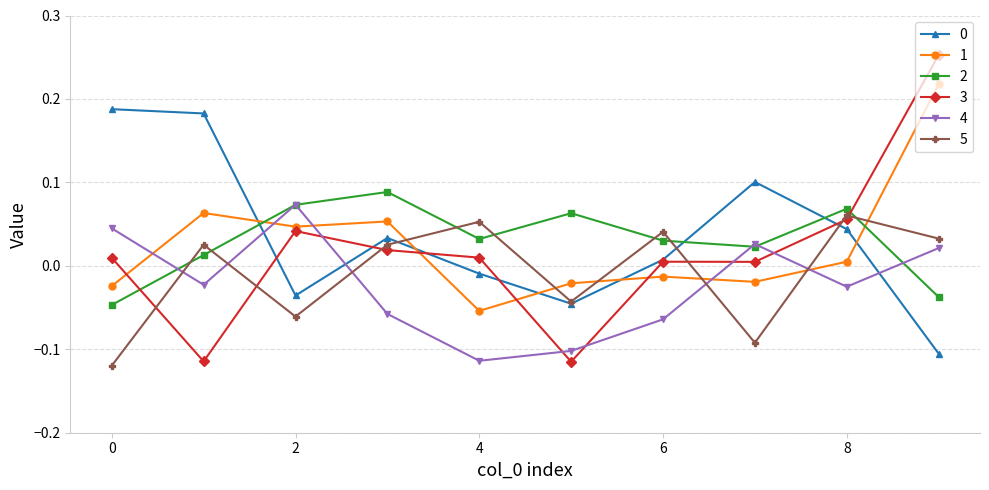

After their last crossing, which series has the higher values: 3 or 0?

3